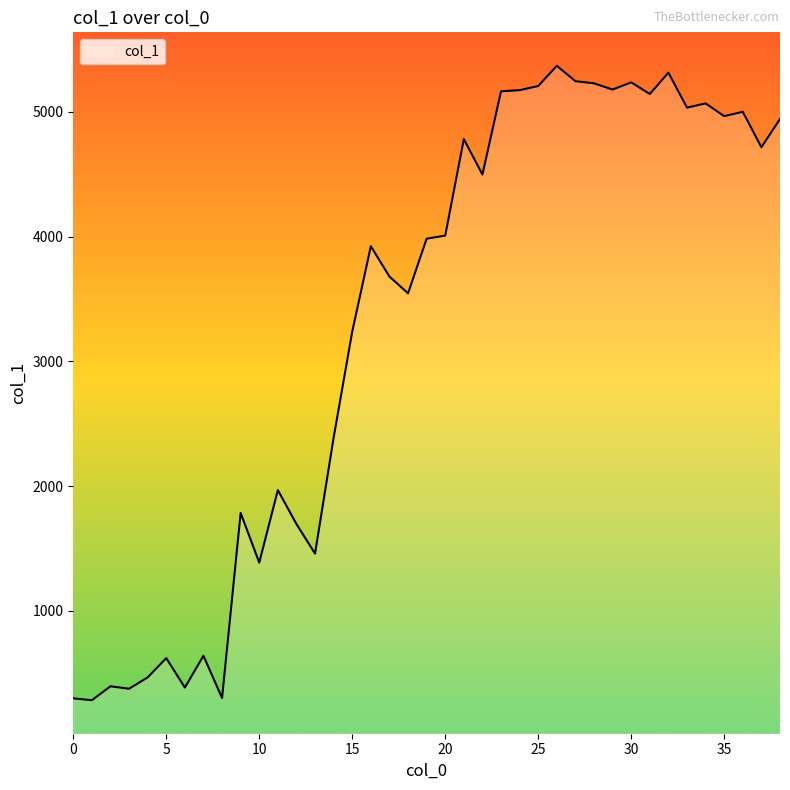

What is the maximum value shown in the chart?

5368.6